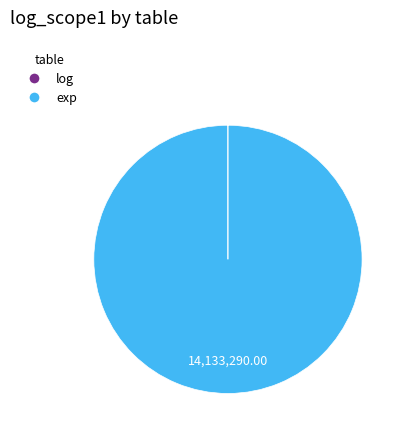

Is exp the majority of the pie?

Yes